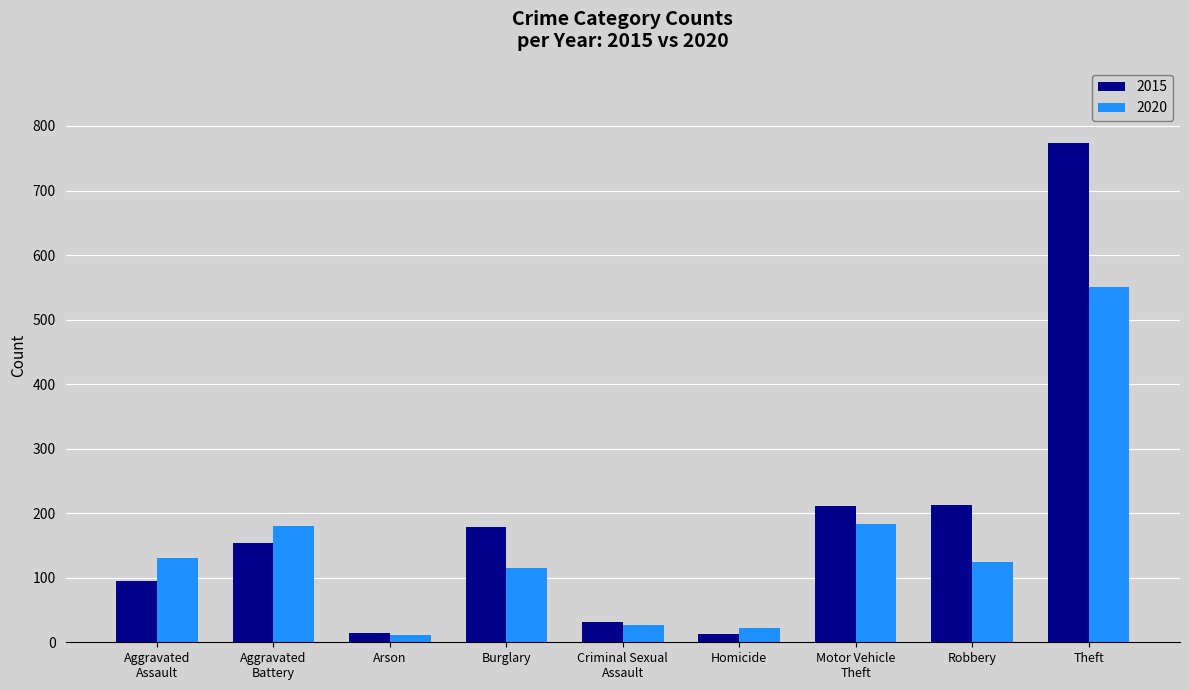

Count the number of categories in the chart.

9